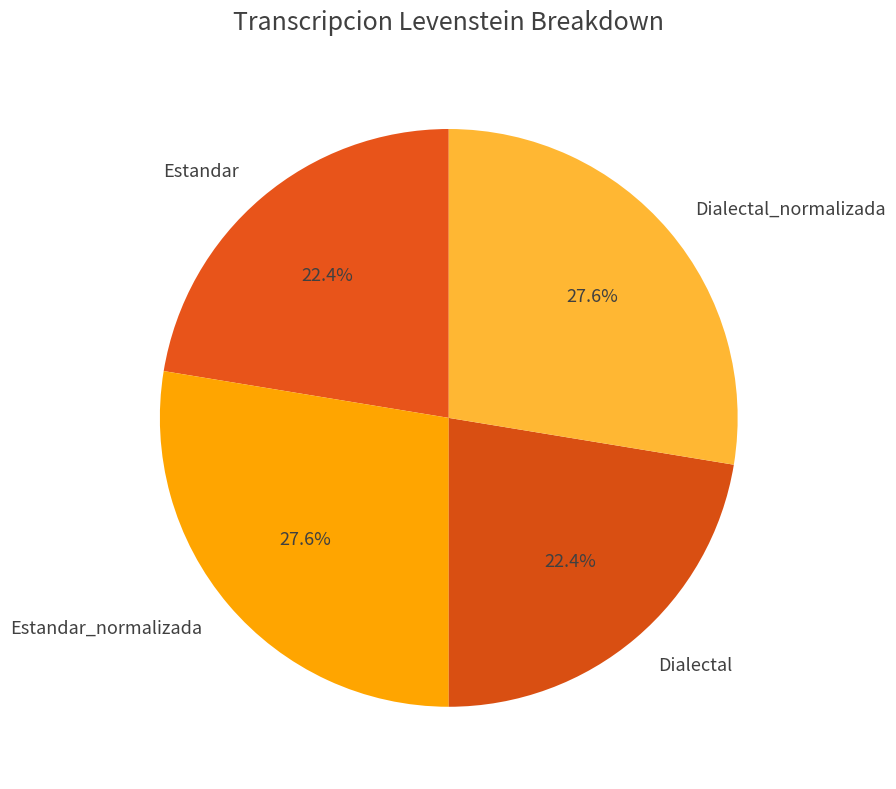

To the nearest percent, what is the average slice percentage?

25%